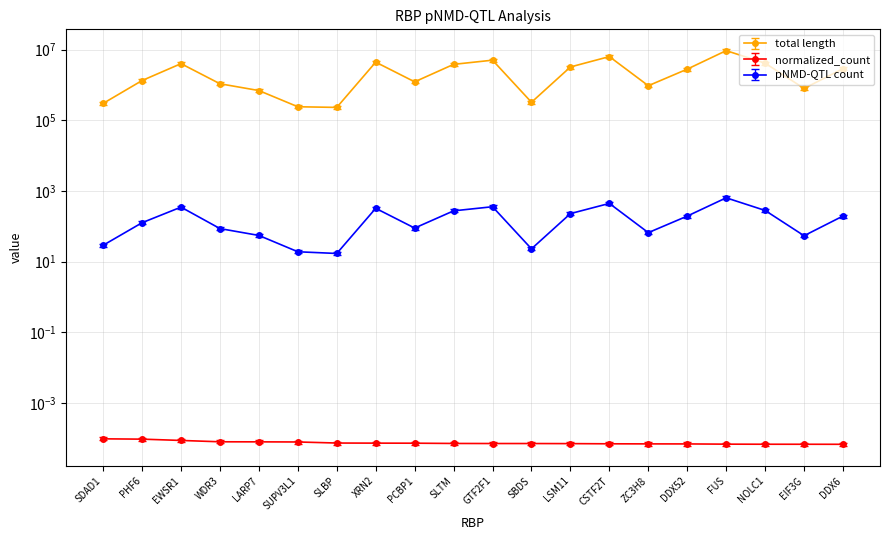

Which series has the largest total across all categories?

total length